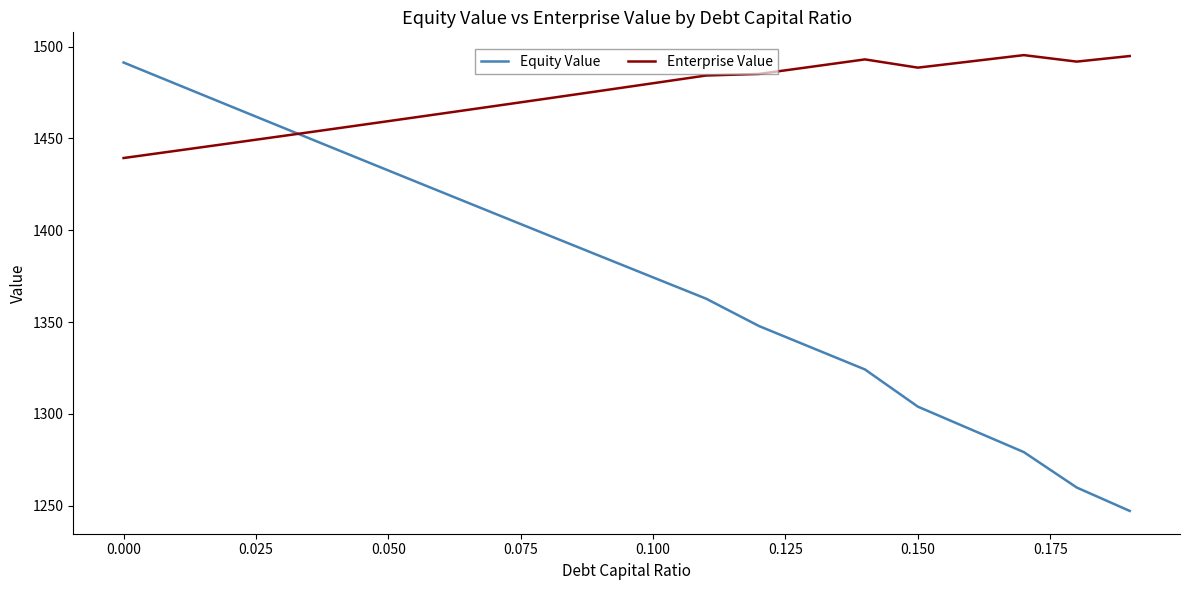

Does the chart have visible grid lines?

No